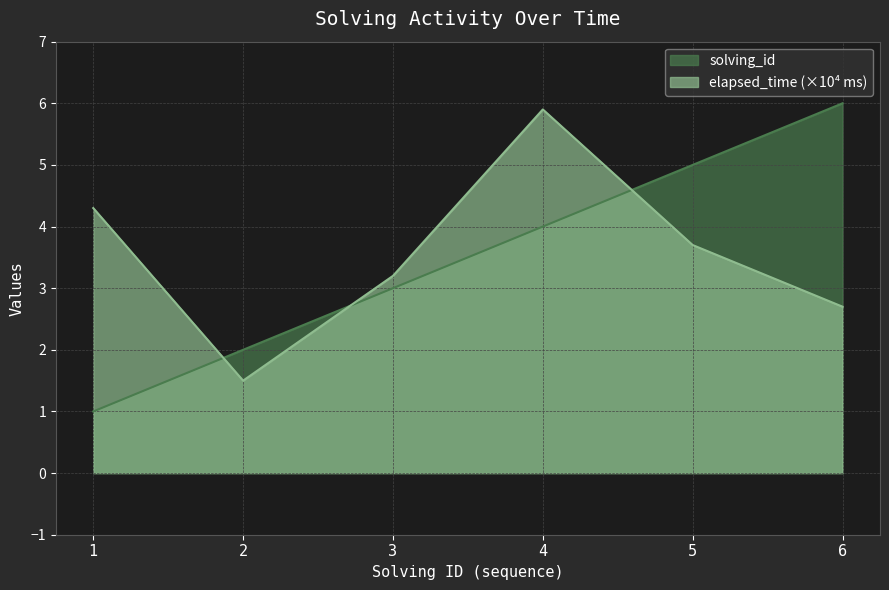

Which category has the lowest value in the solving_id series?

1